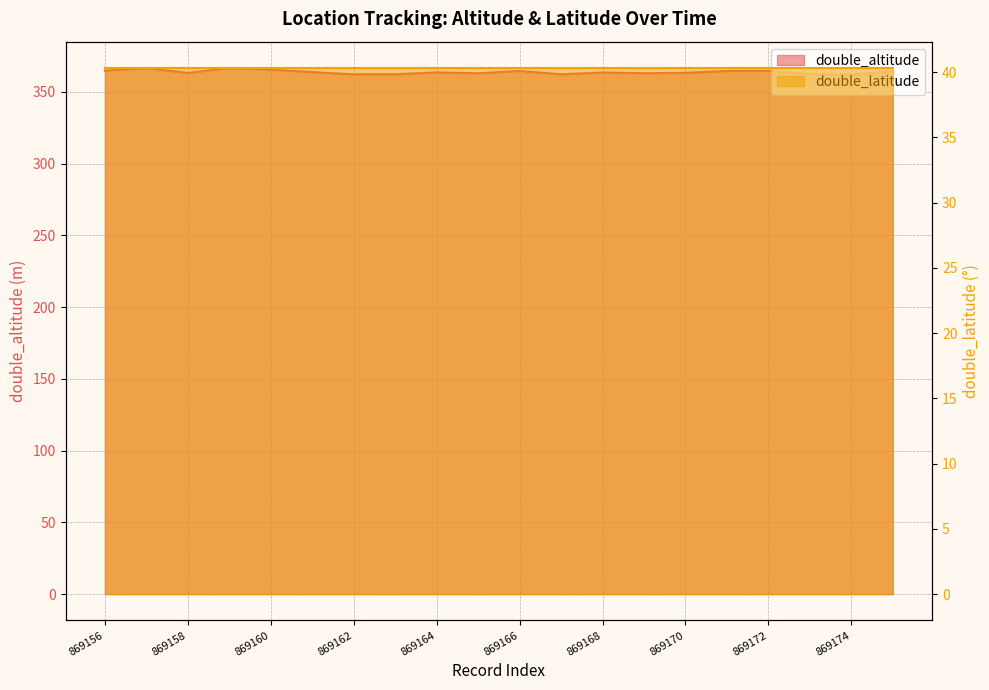

How many interior local peaks does the double_altitude series have?

6